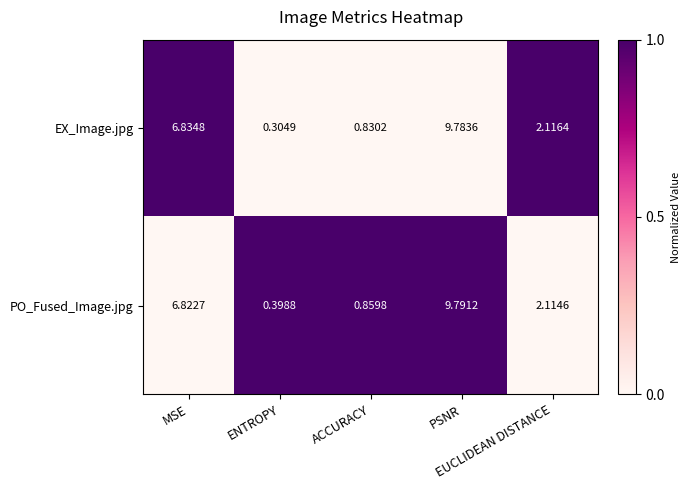

Which series has the largest total across all categories?

PO_Fused_Image.jpg